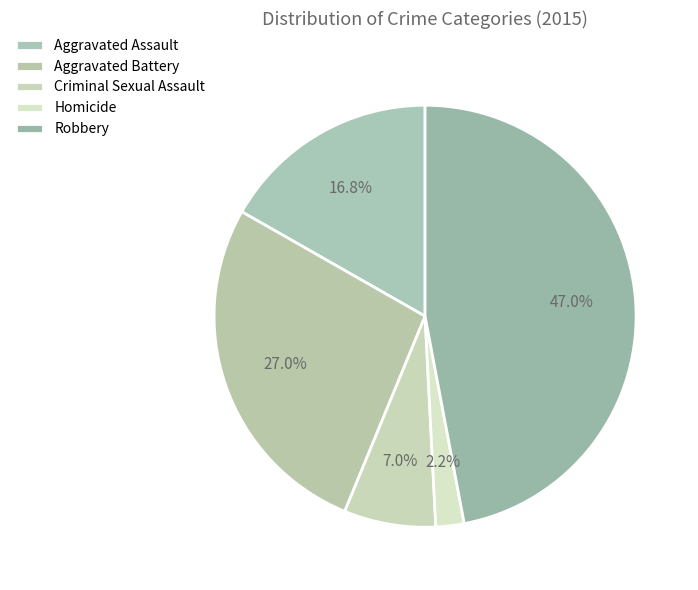

Between Aggravated Assault and Robbery, which is larger?

Robbery